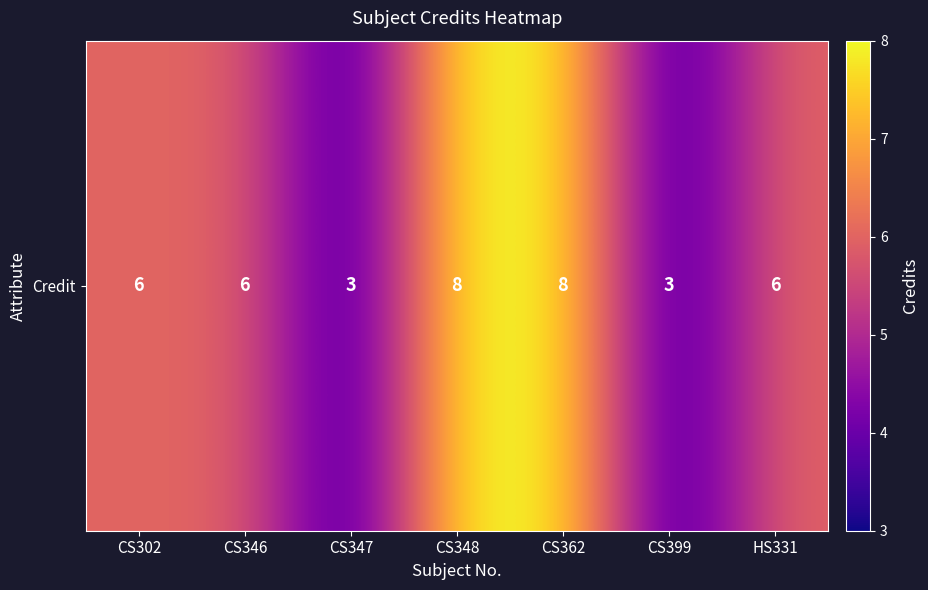

Reading left to right, extract all data points from this chart.

CS302=6	CS346=6	CS347=3	CS348=8	CS362=8	CS399=3	HS331=6